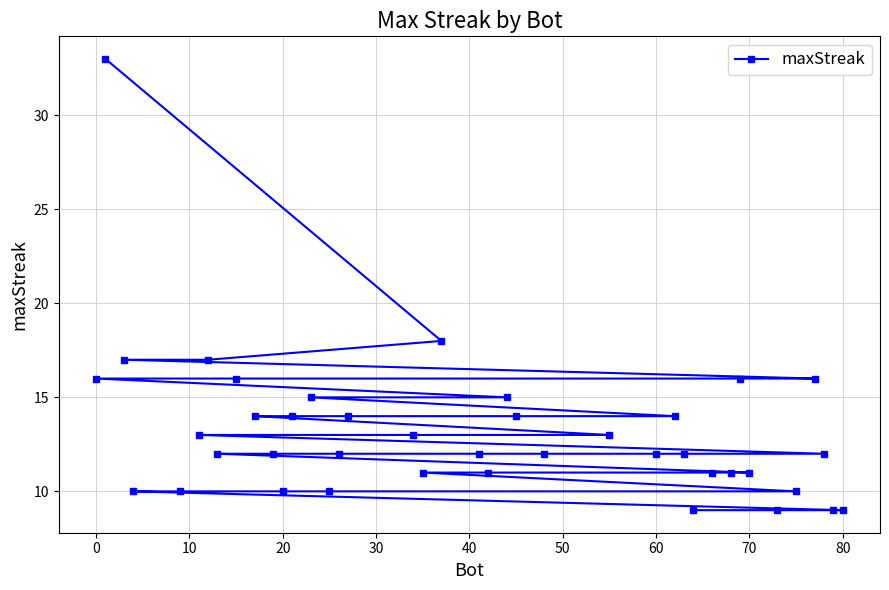

What is the smallest value displayed?

9